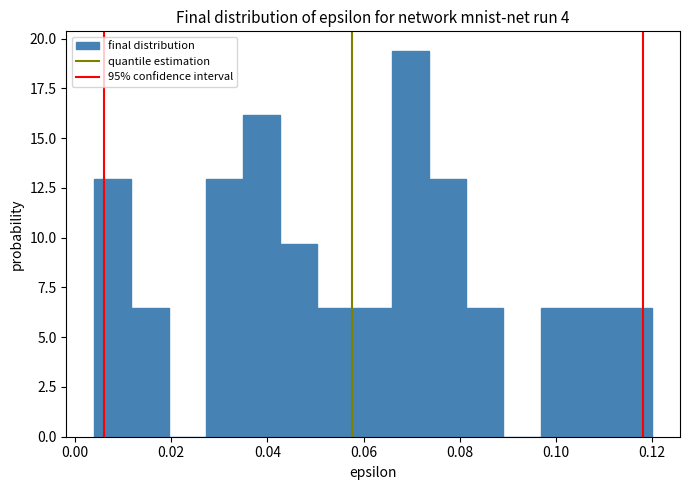

Around what value on the x-axis is the tallest bar? Give the approximate position of its centre, as read against the axis.

0.070